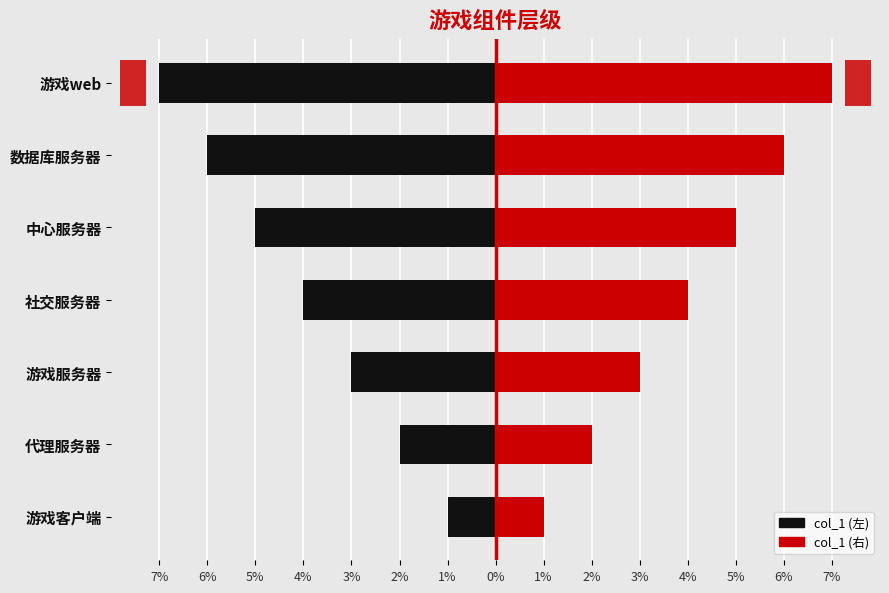

What position from the right is 社交服务器?

4